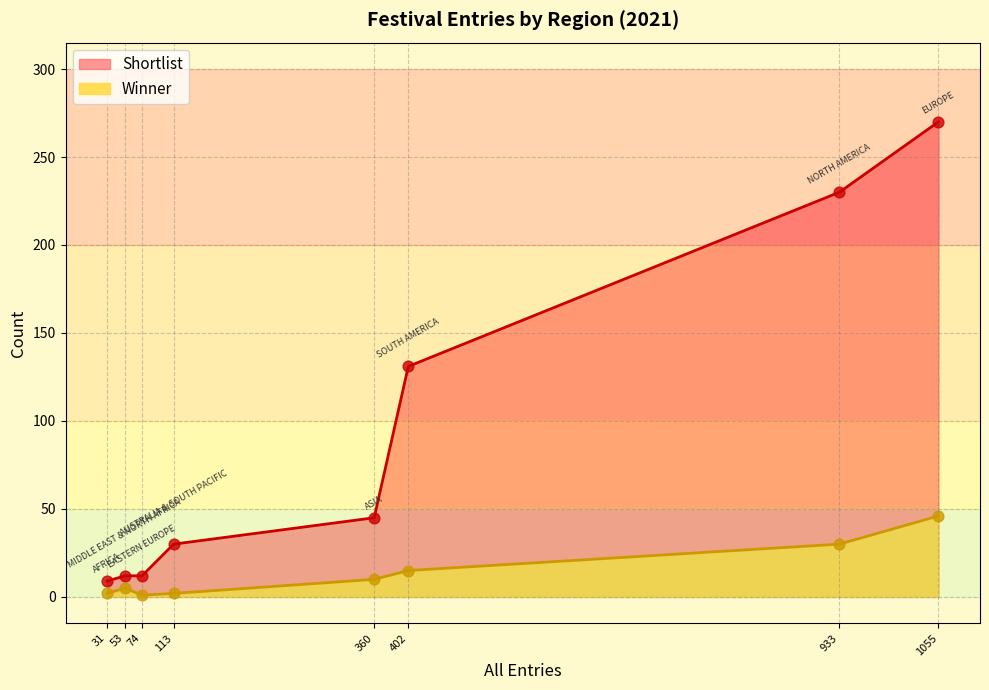

Which series has the widest spread of Y values?

Shortlist